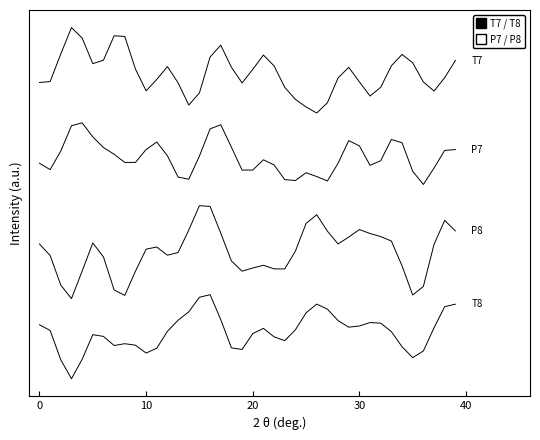

Does the chart display data point markers on the line(s)?

No